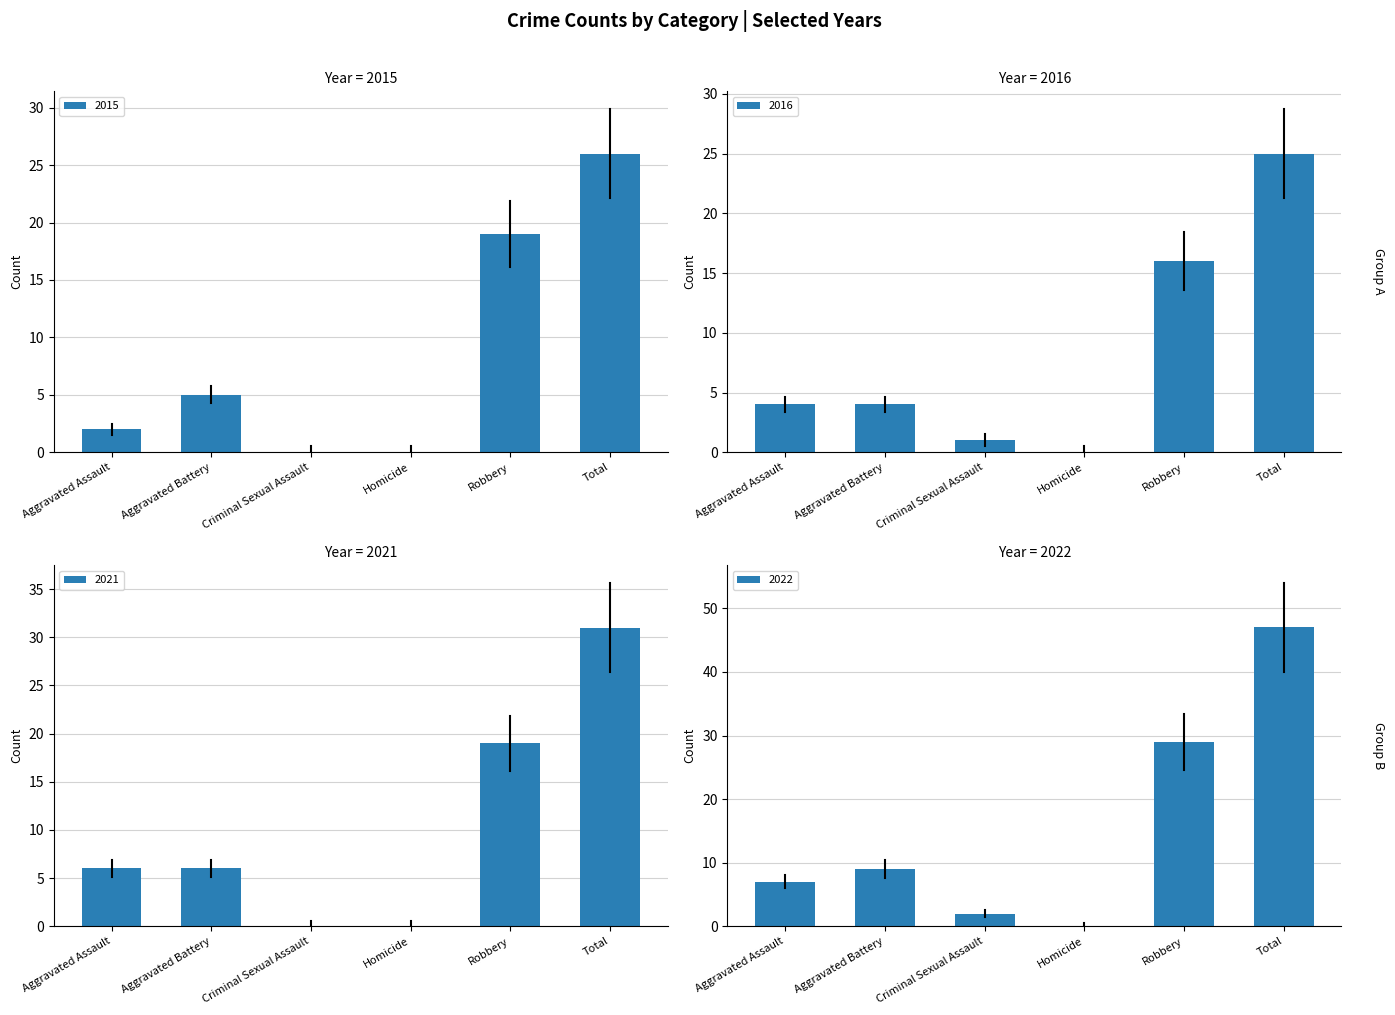

How many values in 2015 are above zero?

4